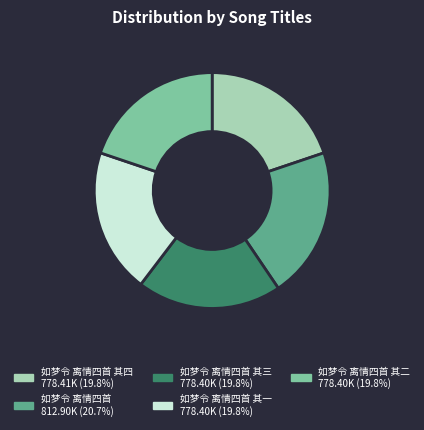

Does any single category account for the majority?

No